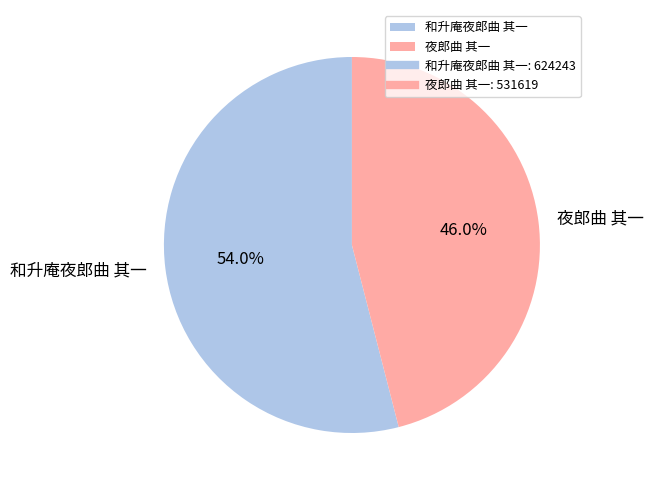

To the nearest percent, what is the average slice percentage?

50%